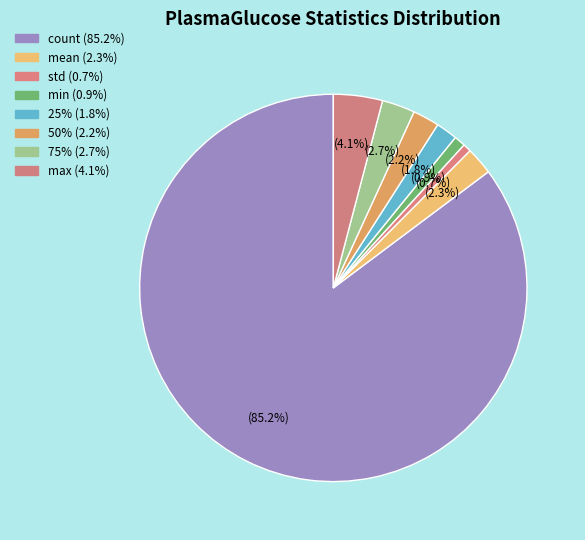

What is the largest slice in the pie chart?

count